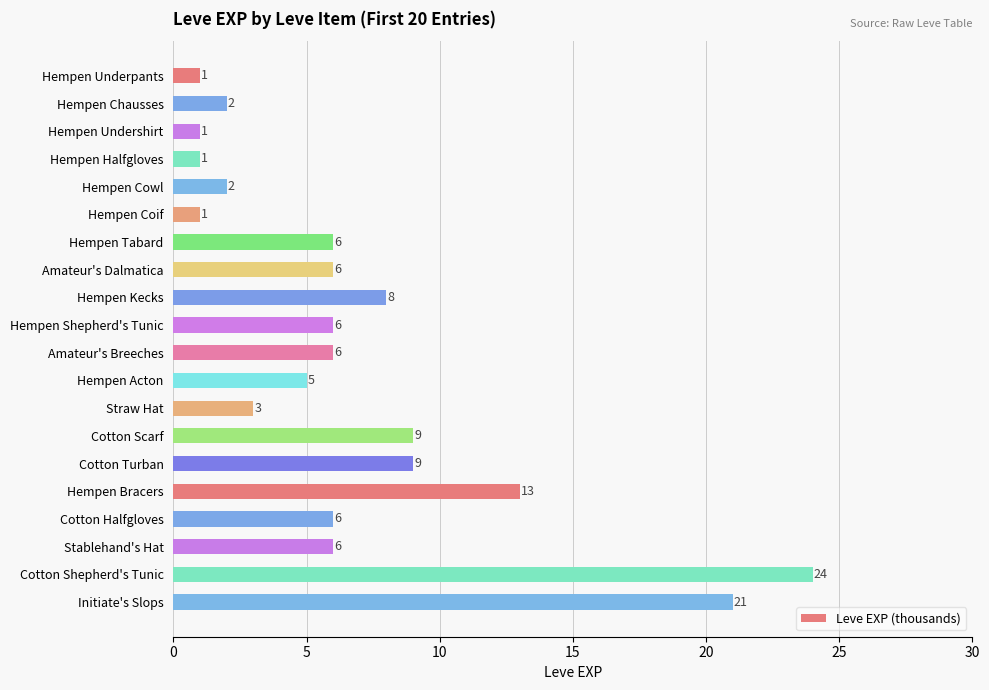

The value at Initiate's Slops is 21. True or false?

True